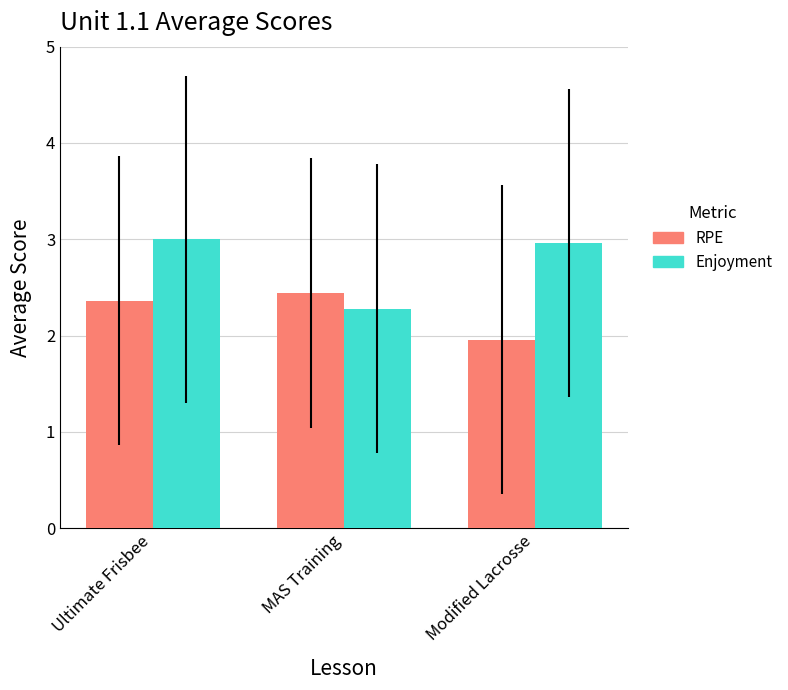

Reading right to left, transcribe all the data shown in this chart.

RPE: Modified Lacrosse=2.0	MAS Training=2.4	Ultimate Frisbee=2.4
Enjoyment: Modified Lacrosse=3.0	MAS Training=2.3	Ultimate Frisbee=3.0